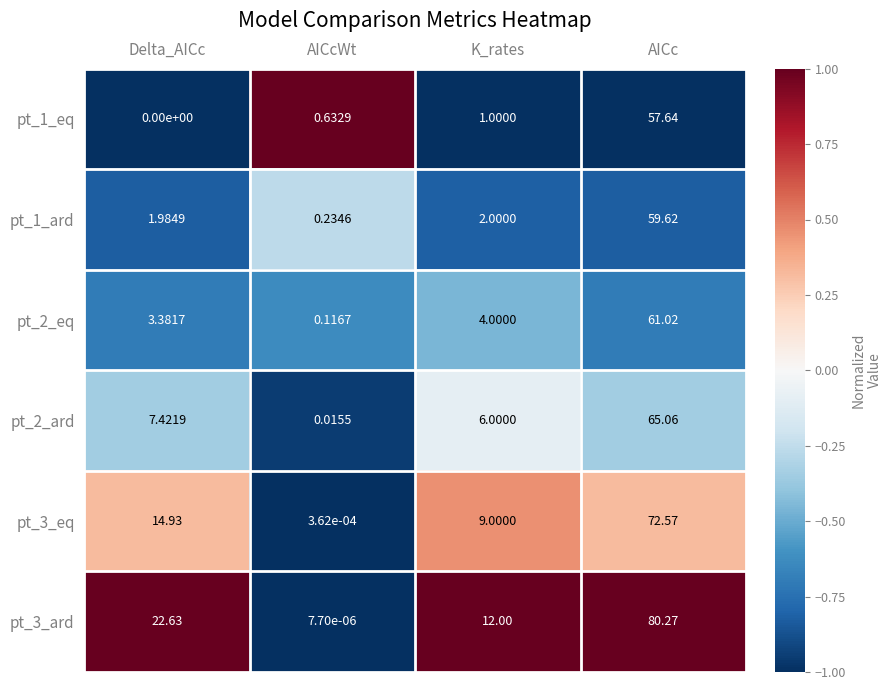

Rank the categories by pt_1_eq value from highest to lowest.

AICc, K_rates, AICcWt, Delta_AICc